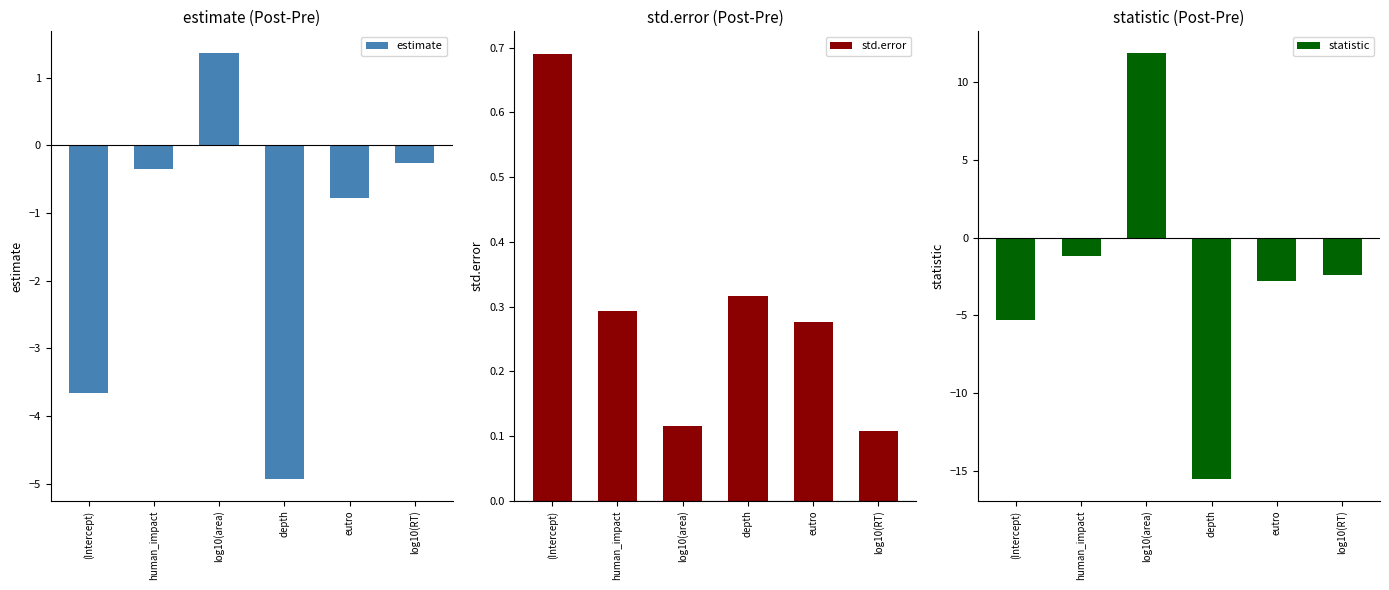

Reading left to right, list all the values displayed in this chart.

estimate: -3.7	-0.4	1.4	-4.9	-0.8	-0.3
std.error: 0.7	0.3	0.1	0.3	0.3	0.1
statistic: -5.3	-1.2	11.9	-15.6	-2.8	-2.4